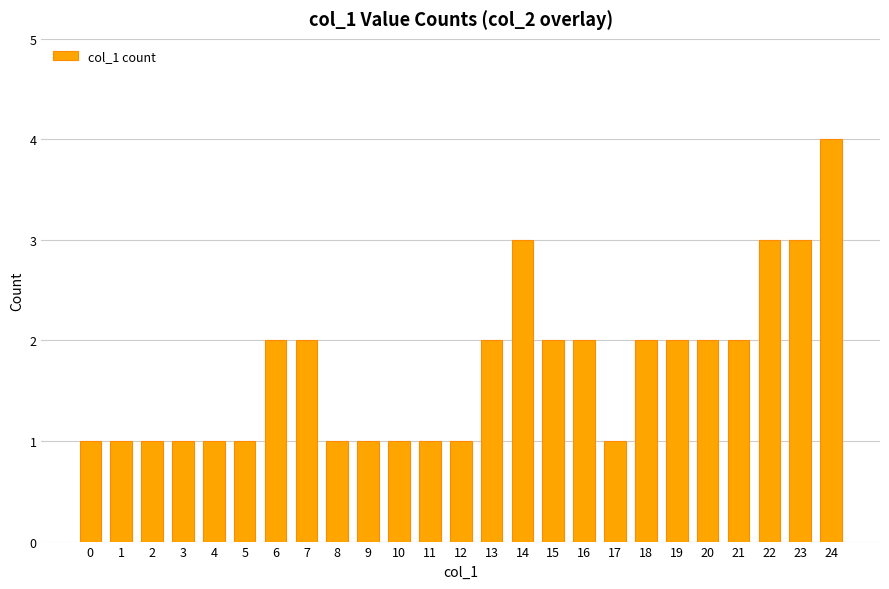

Which category has the highest value across all series?

24